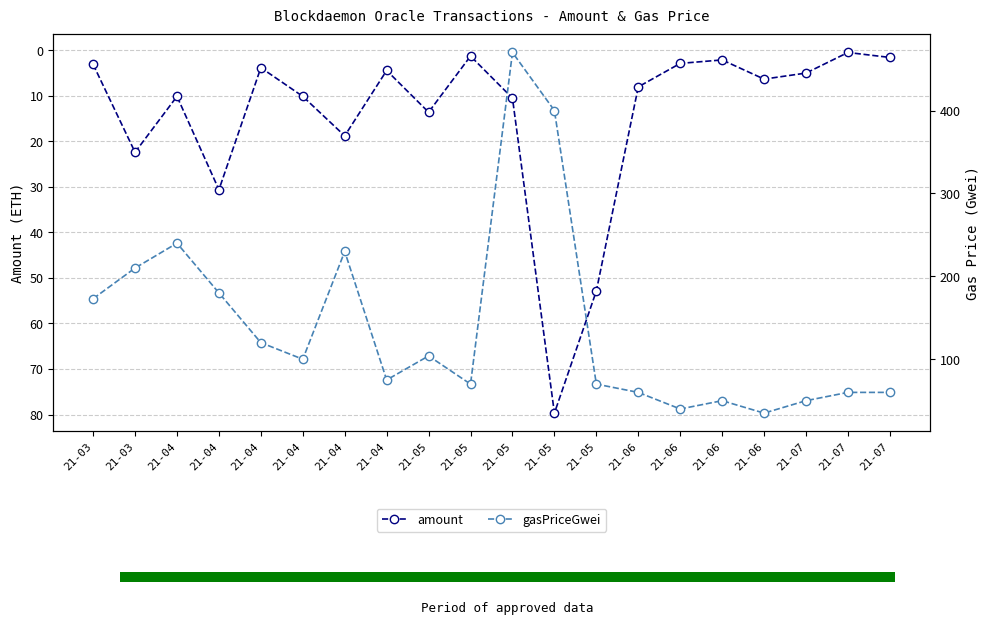

Which series has the largest total across all categories?

gasPriceGwei